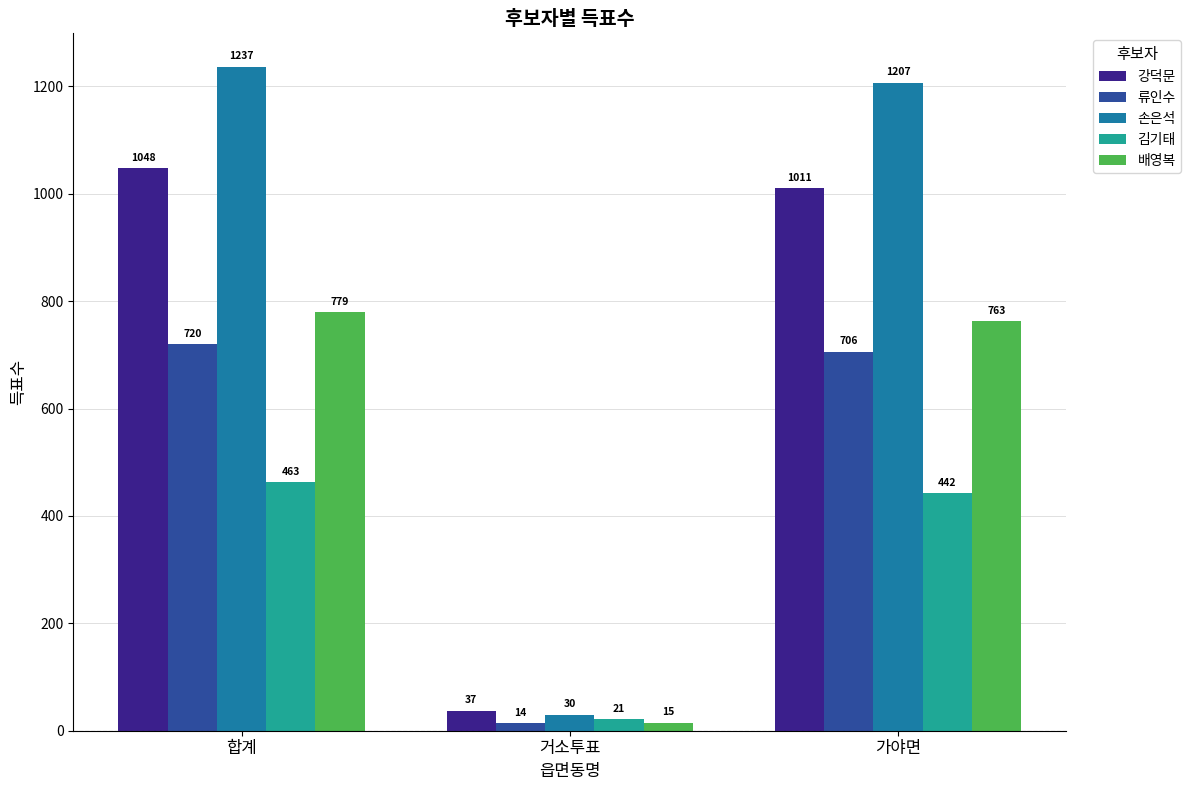

Reading right to left, extract all data points from this chart.

강덕문: 가야면=1011	거소투표=37	합계=1048
류인수: 가야면=706	거소투표=14	합계=720
손은석: 가야면=1207	거소투표=30	합계=1237
김기태: 가야면=442	거소투표=21	합계=463
배영복: 가야면=763	거소투표=15	합계=779